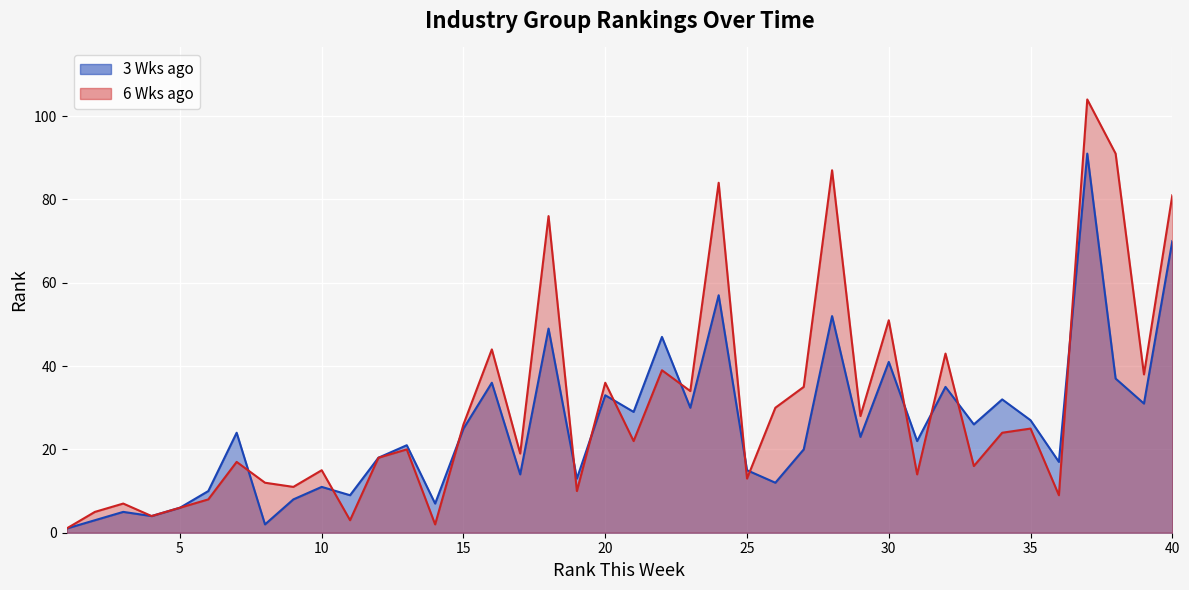

Which series ends up on top after the final intersection of 3 Wks ago and 6 Wks ago?

6 Wks ago